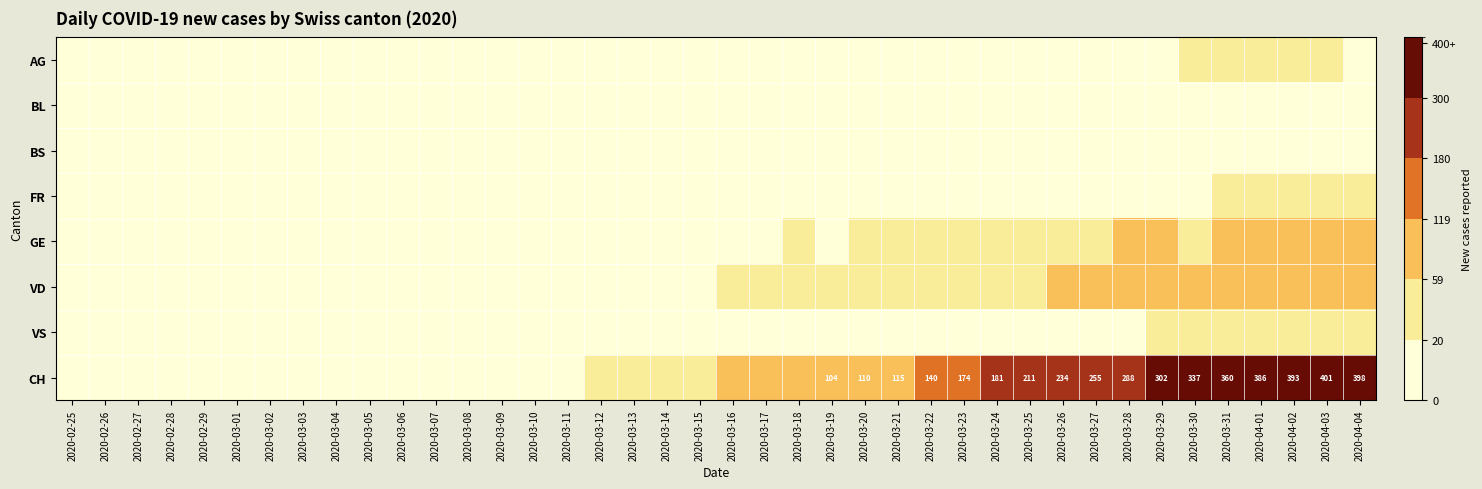

Is it true that CH equals 401 at 2020-04-03?

True